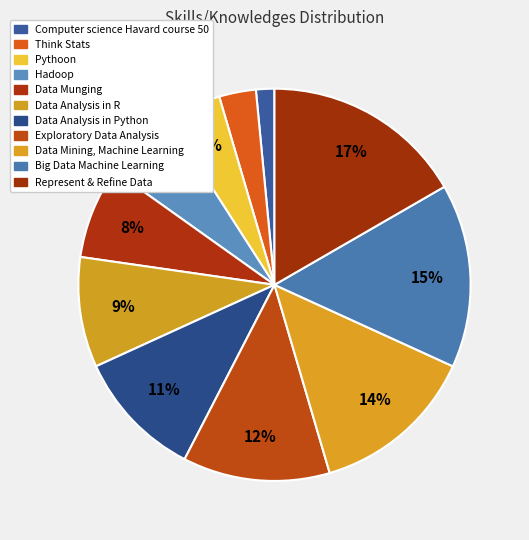

To the nearest percent, what is the difference between the Data Munging and Represent & Refine Data slice percentages?

9%